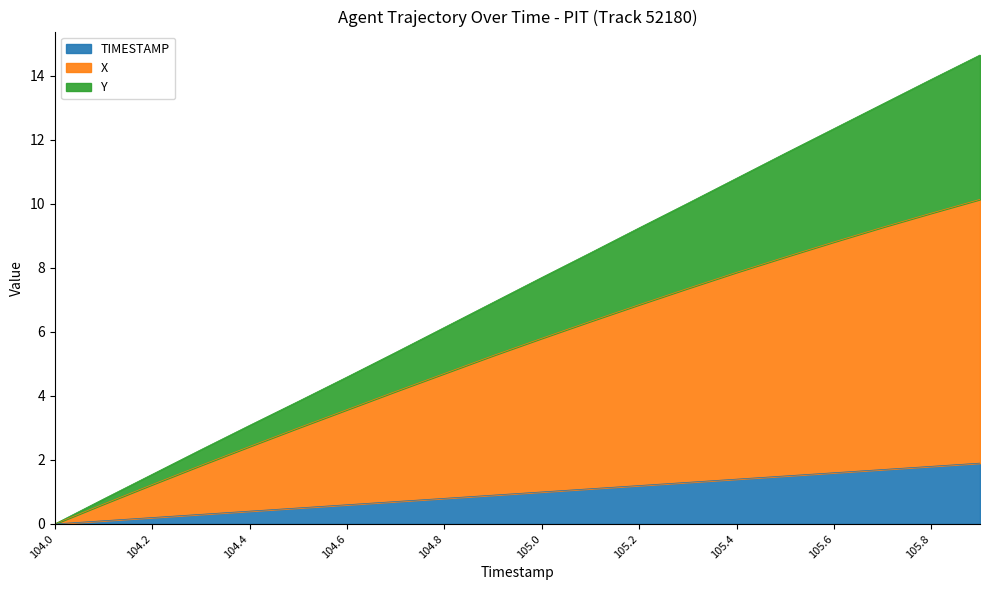

How many positive values does the Y series have?

19